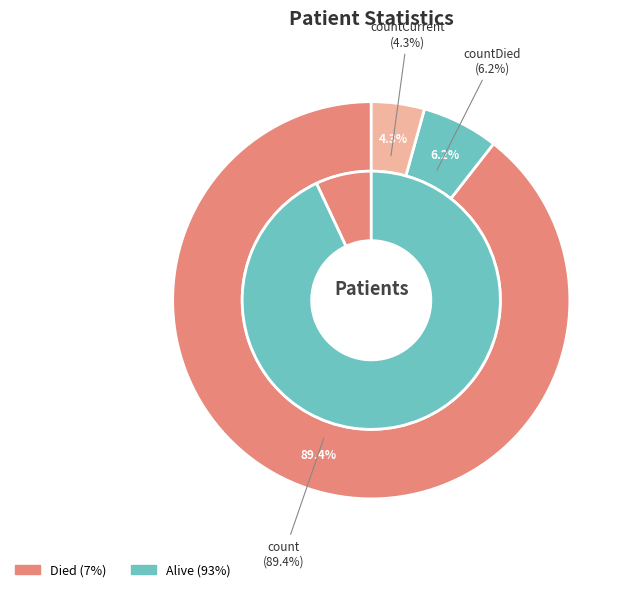

True or false: countDied accounts for 17% of the total.

False